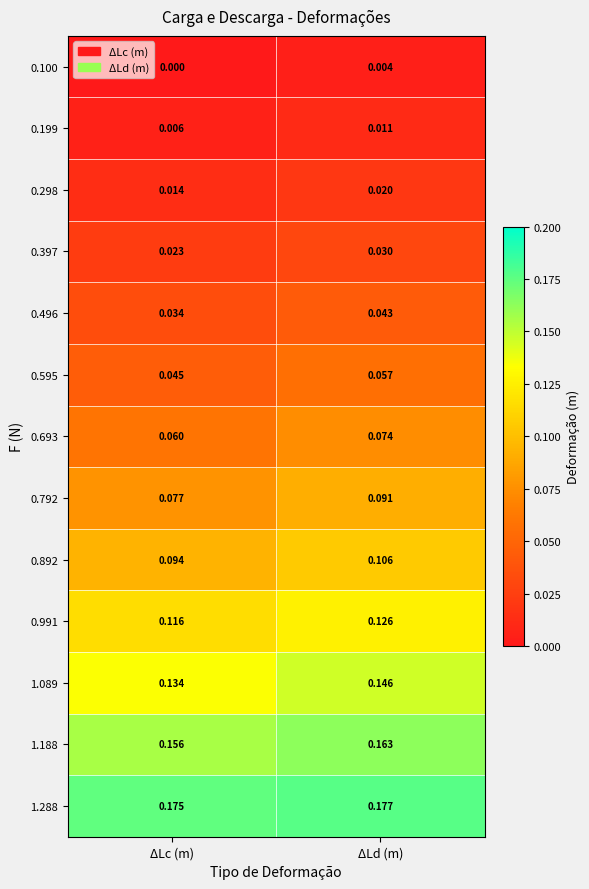

Which series has the largest total across all categories?

1.288